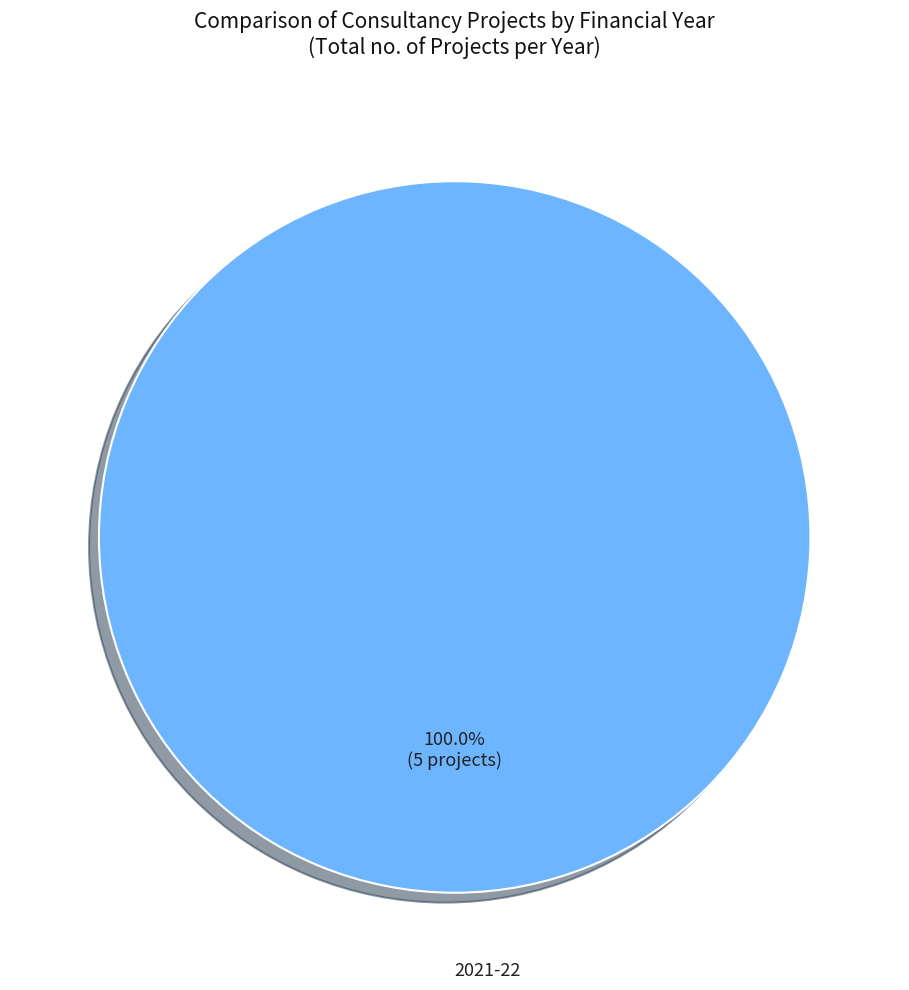

Is there a majority slice in this chart?

Yes